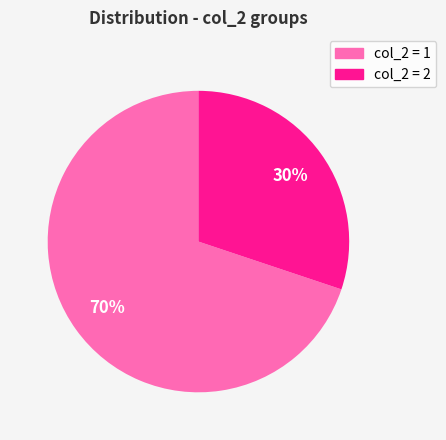

To the nearest percent, what percentage of the pie is col_2 = 2?

30%